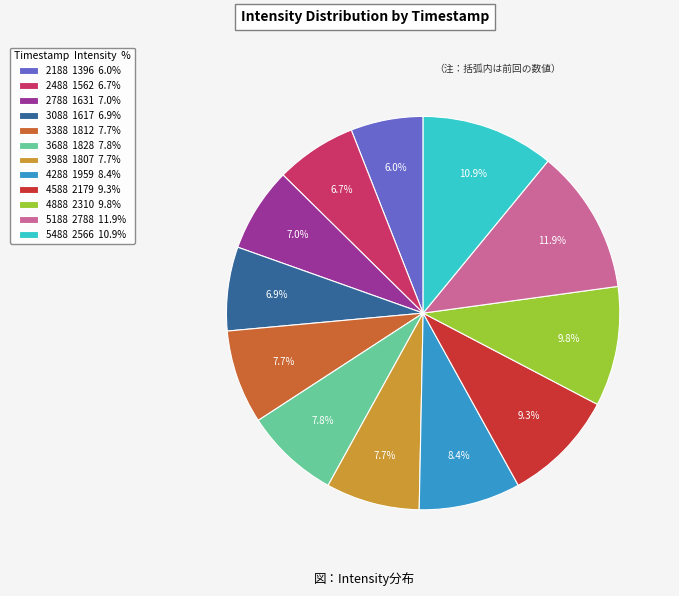

What is the largest slice in the pie chart?

5188 2788 11.9%